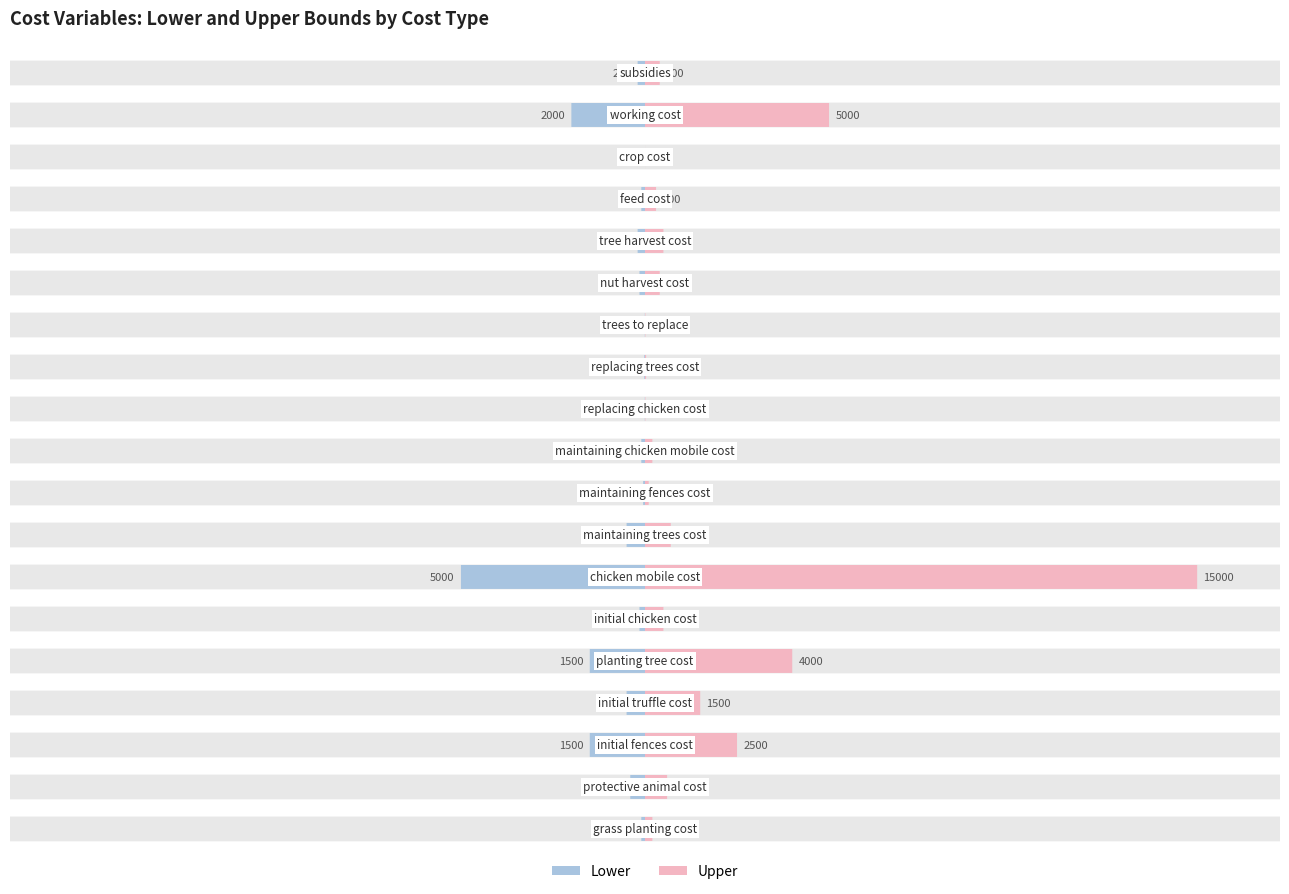

Does the chart contain stacked bars?

No